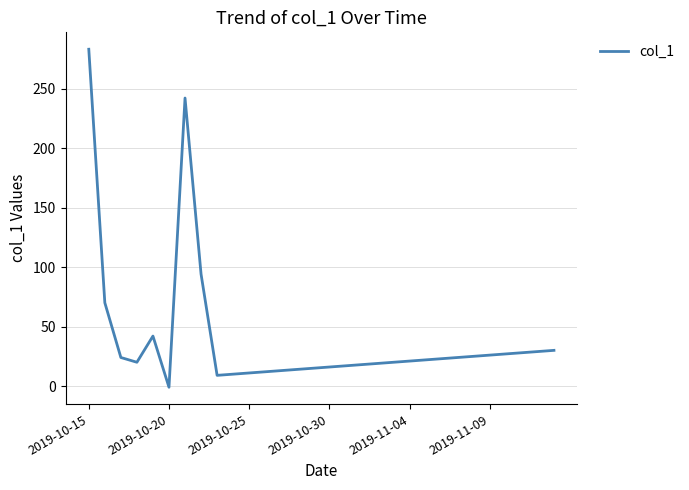

What is the difference between the maximum and minimum values?

284